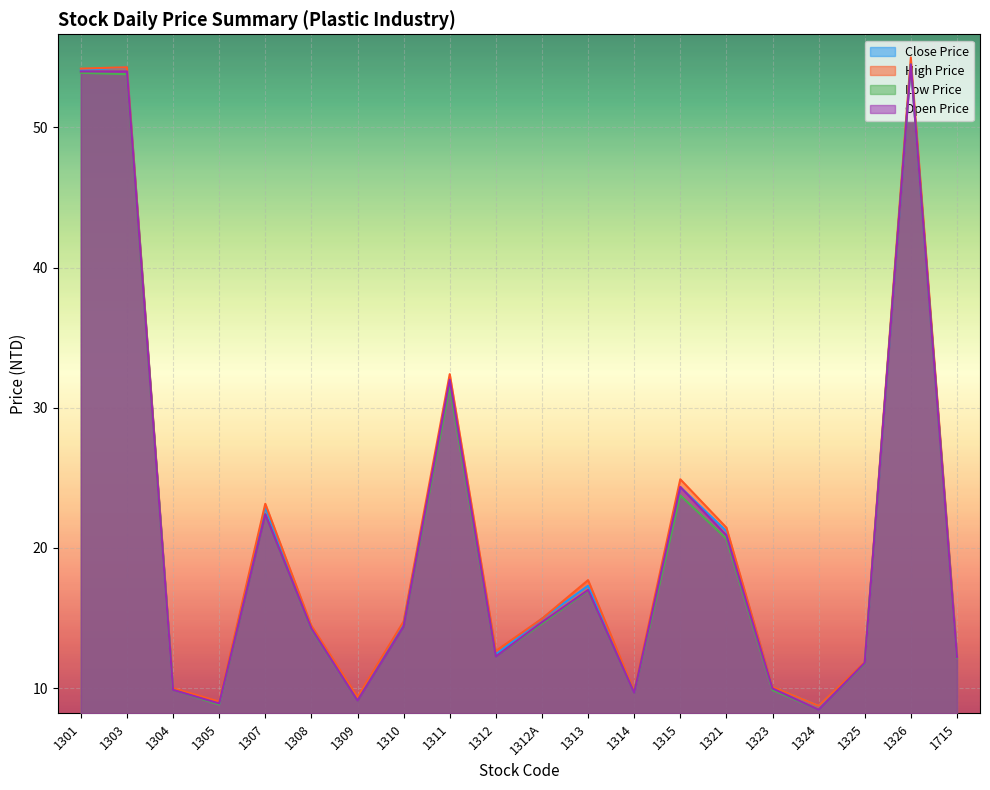

List the labels in order of Low Price value, largest first.

1326, 1301, 1303, 1311, 1315, 1307, 1321, 1313, 1312A, 1310, 1308, 1312, 1715, 1325, 1304, 1323, 1314, 1309, 1305, 1324